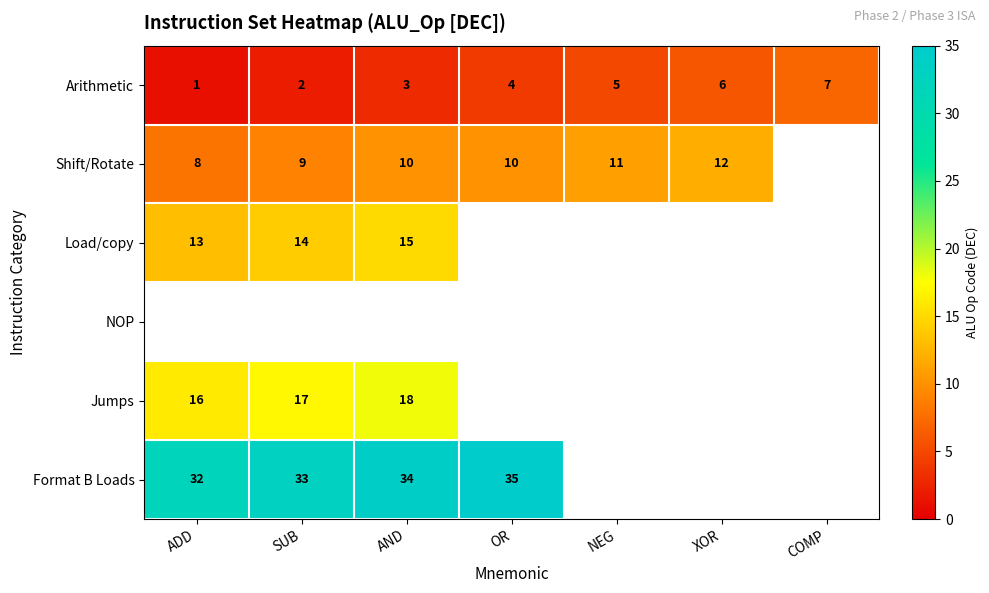

Where is Arithmetic nearest to the value 4?

OR